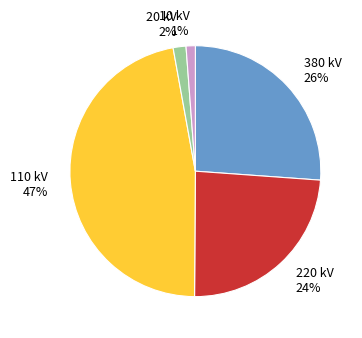

The 10 kV slice represents 1% of the pie. True or false?

True